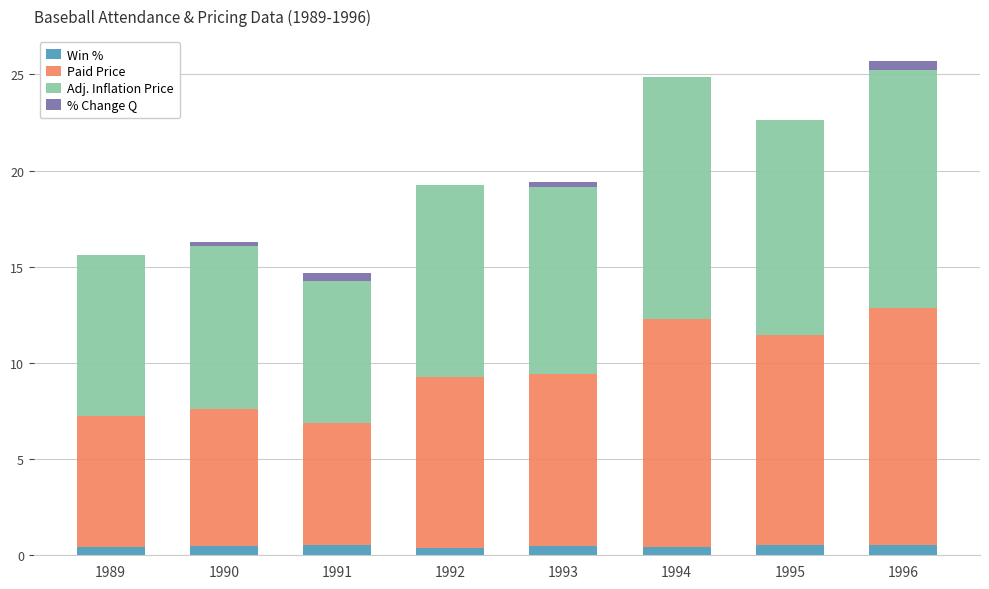

What is the sum of all Win % values?

3.9